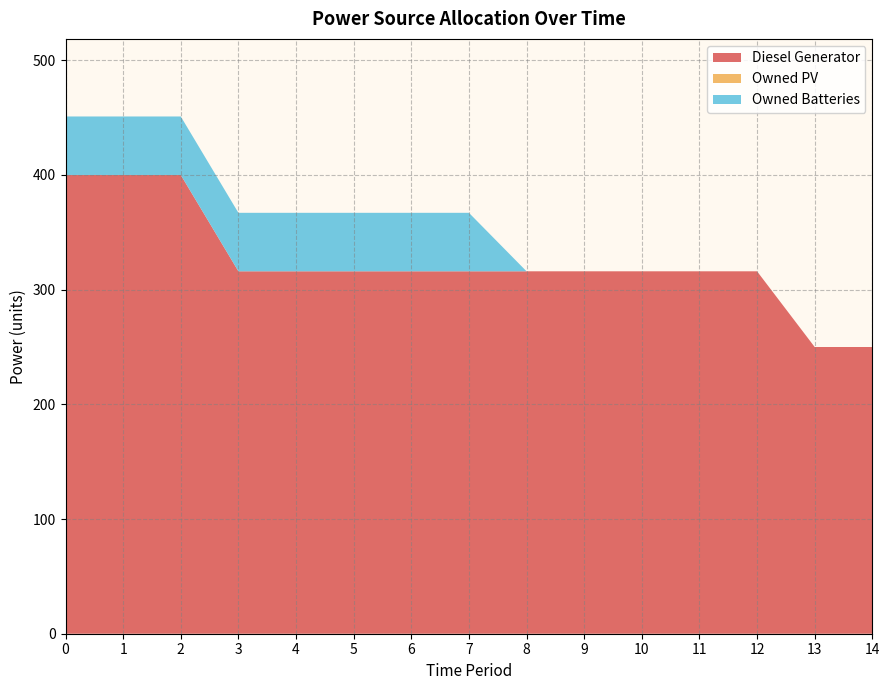

Reading right to left, transcribe all the data shown in this chart.

Diesel Generator: 250	250	316	316	316	316	316	316	316	316	316	316	400	400	400
Owned PV: 0	0	0	0	0	0	0	0	0	0	0	0	0	0	0
Owned Batteries: 0	0	0	0	0	0	0	51	51	51	51	51	51	51	51